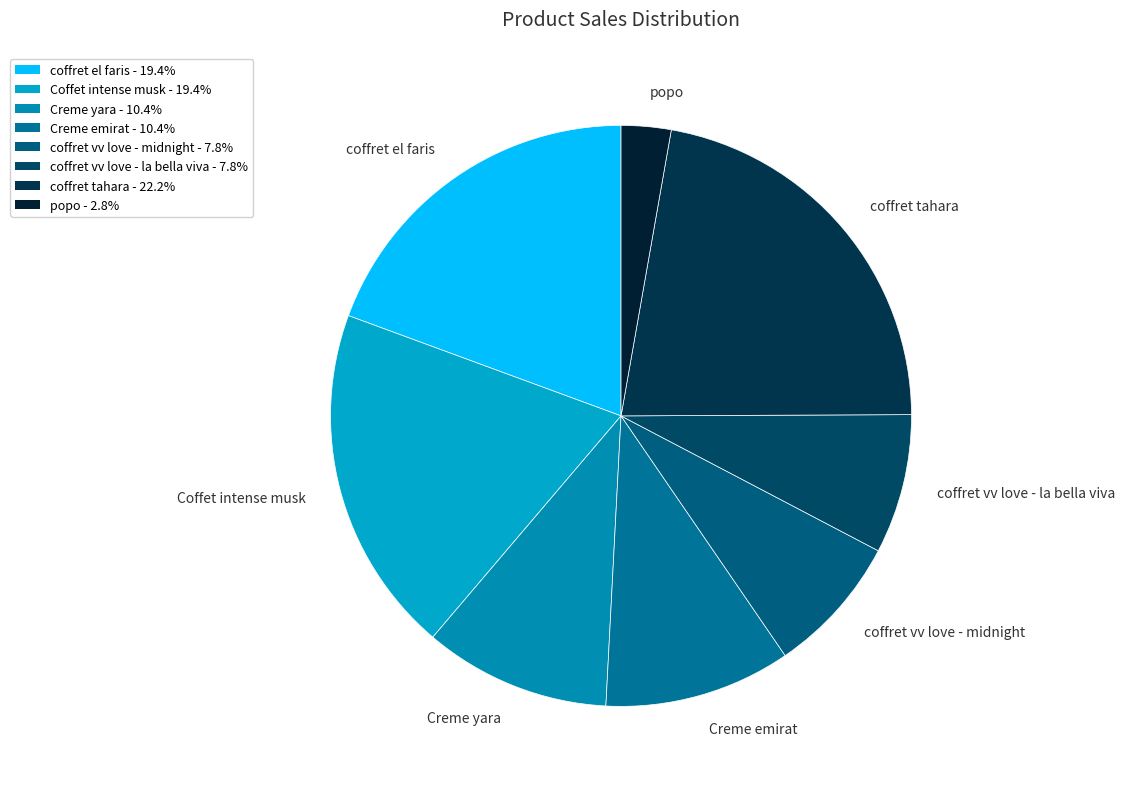

Does popo account for over 50% of the chart?

No